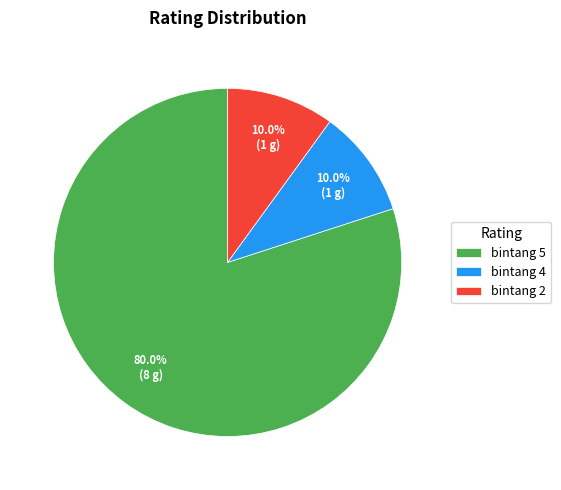

What percentage do bintang 5 and bintang 4 together represent?

90.0%